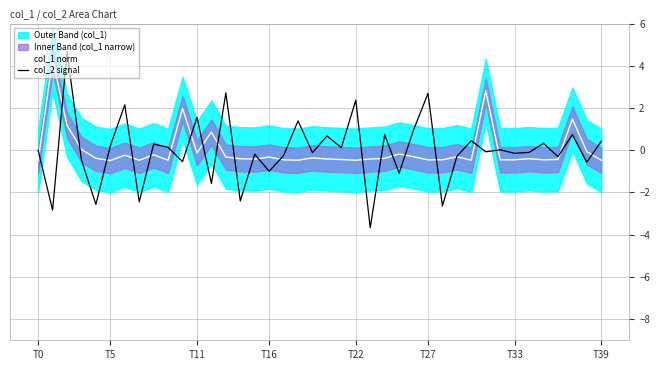

What position from the right is 26?

14